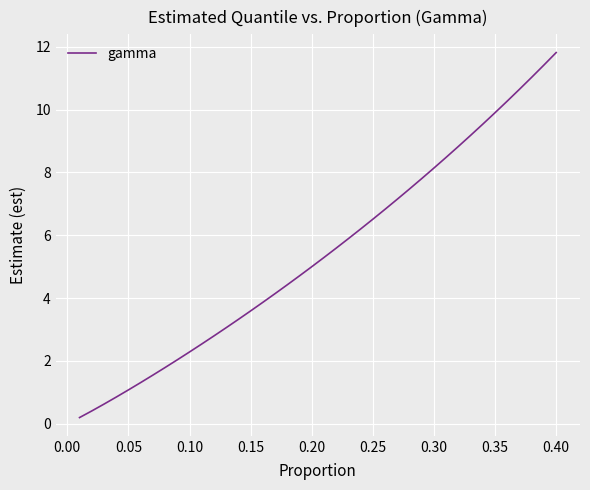

Reading left to right, what are all the values shown in this chart?

0.2	0.4	0.6	0.8	1.1	1.3	1.5	1.8	2.0	2.3	2.5	2.8	3.1	3.3	3.6	3.9	4.1	4.4	4.7	5.0	5.3	5.6	5.9	6.2	6.5	6.8	7.1	7.5	7.8	8.1	8.5	8.8	9.2	9.5	9.9	10.3	10.7	11.0	11.4	11.8